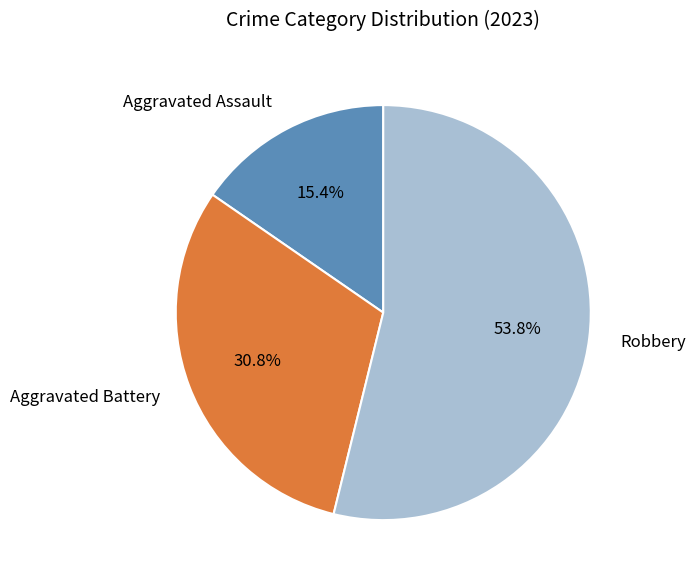

To the nearest percent, what is the combined percentage of Aggravated Assault and Robbery?

69%